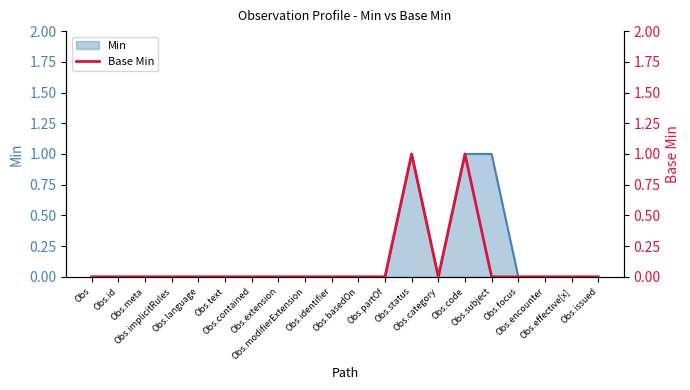

Which category has the lowest value across all series?

Obs